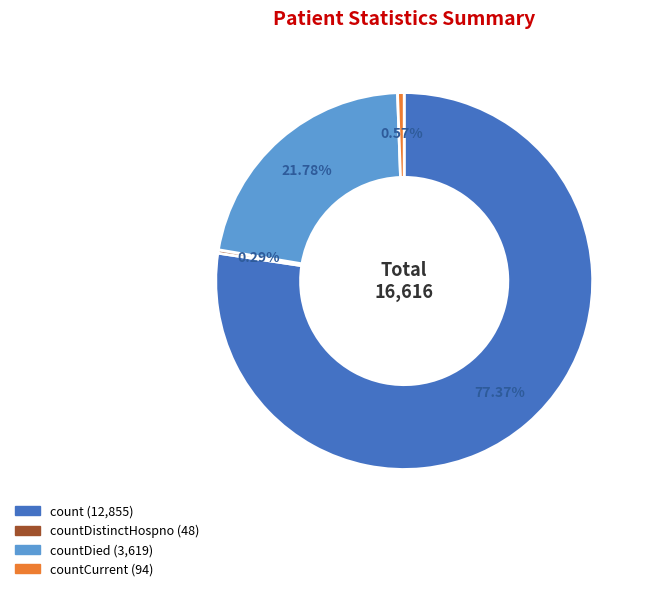

Is there a majority slice in this chart?

Yes